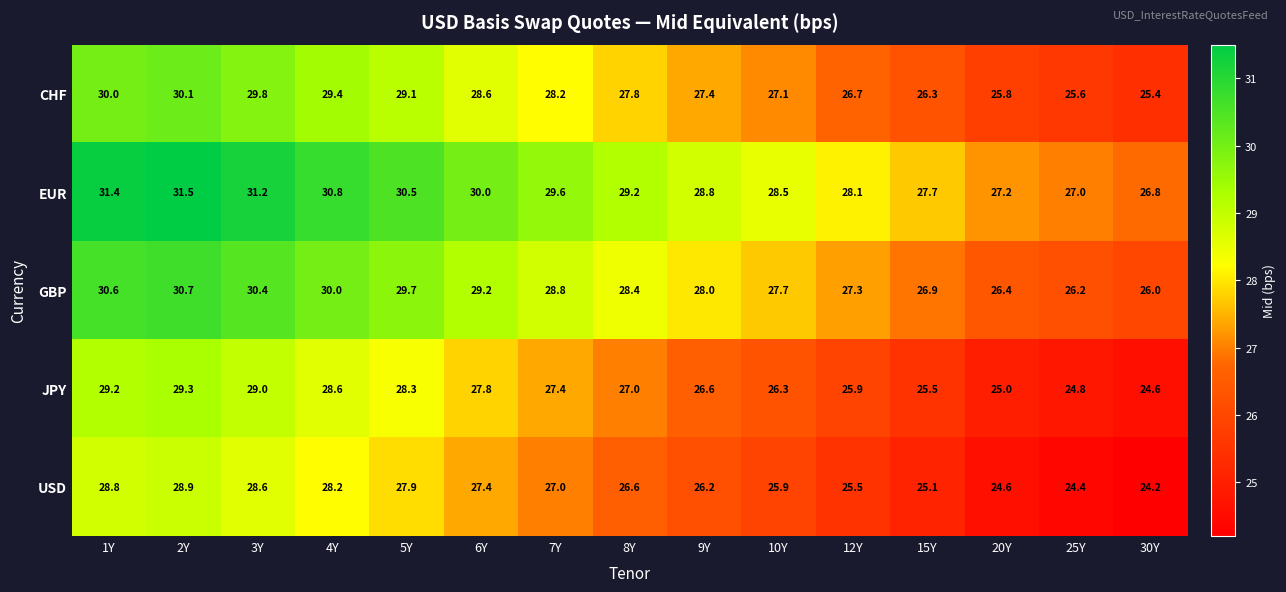

What is the difference between the maximum and minimum values in the CHF series?

4.7